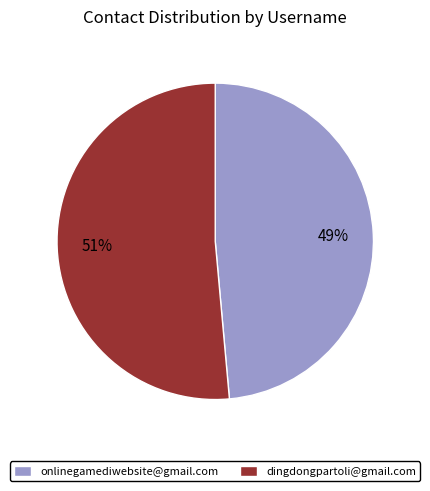

What is the largest slice in the pie chart?

dingdongpartoli@gmail.com